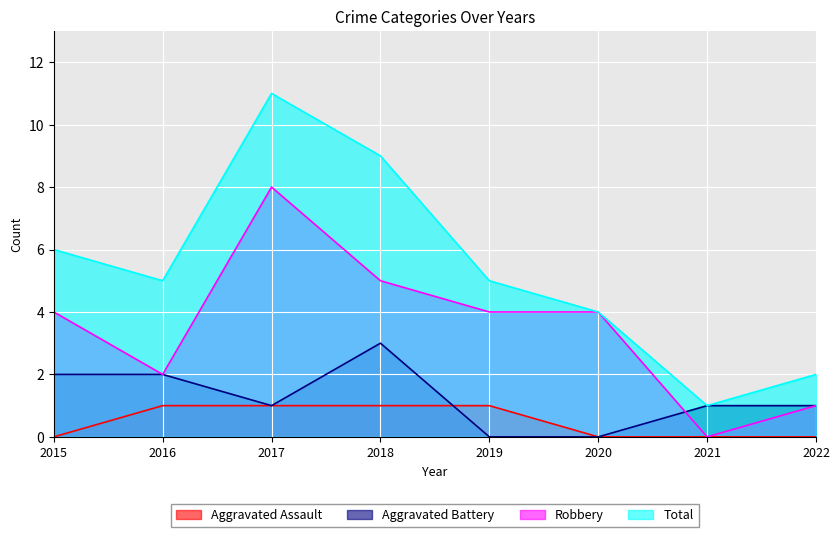

What is the average value of the Aggravated Battery series?

1